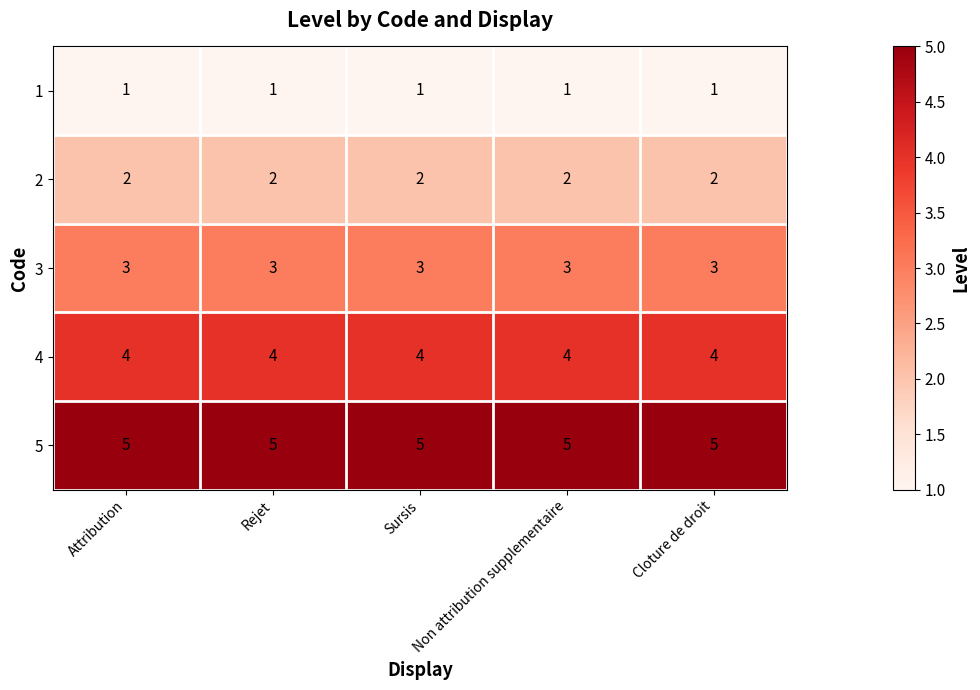

What is the total value across all series at Cloture de droit?

15